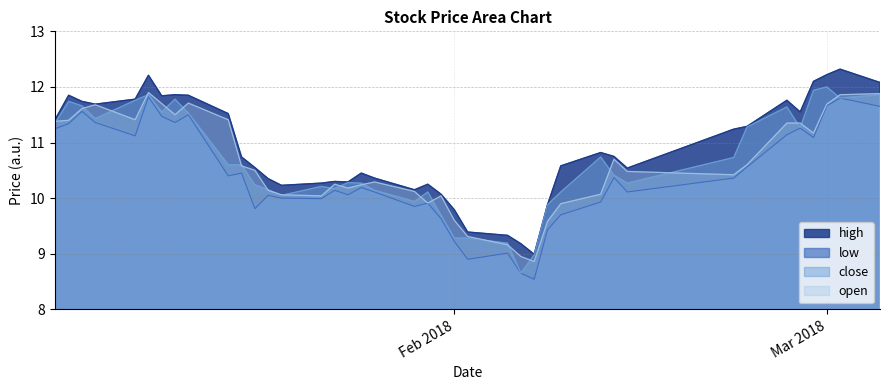

What is the minimum value shown in the chart?

8.5